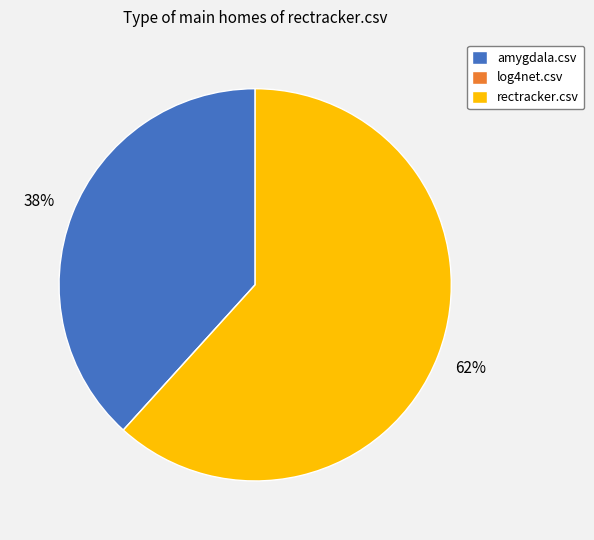

True or false: amygdala.csv accounts for 38% of the total.

True